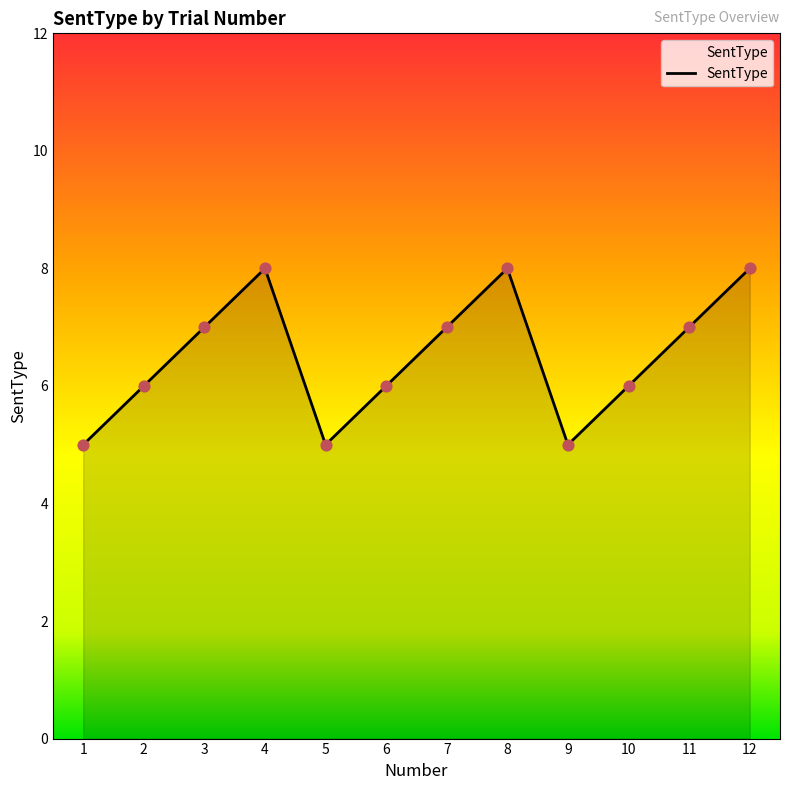

What is the change in value from 5 to 8?

+3